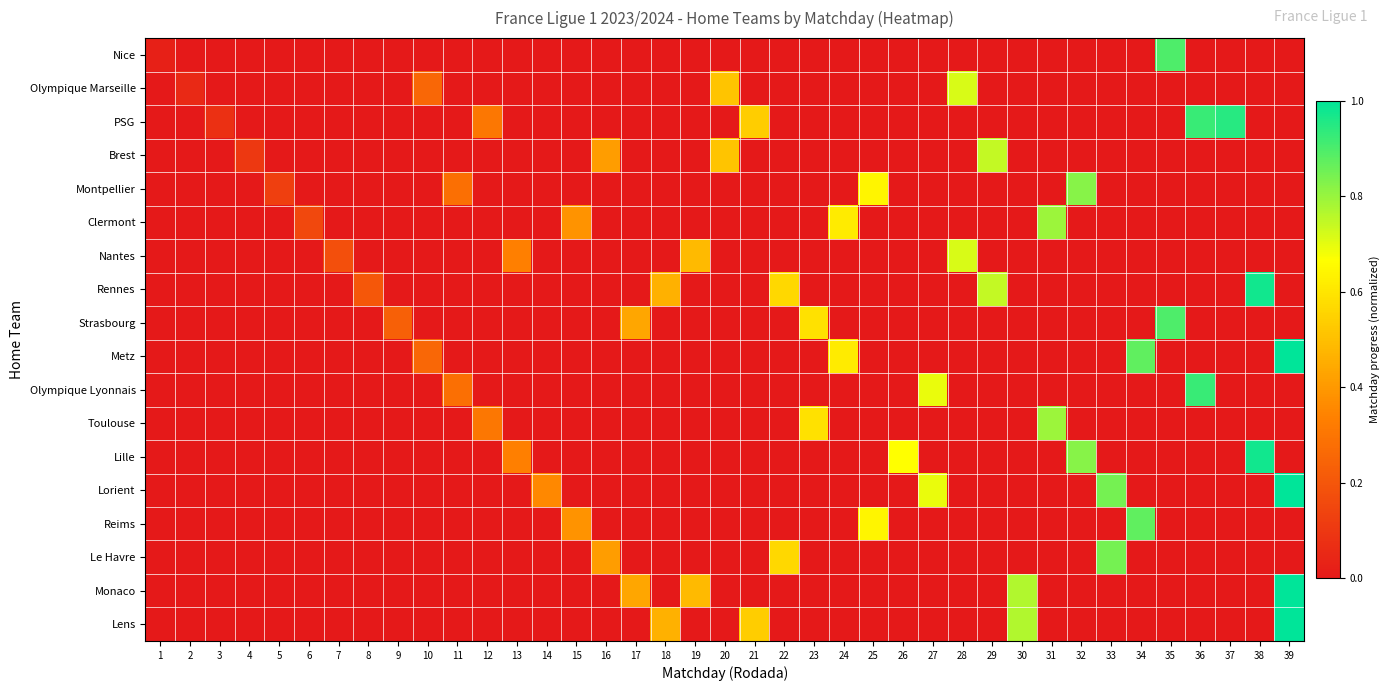

Reading right to left, extract all data points from this chart.

Nice: 39=0.0	38=0.0	37=0.0	36=0.0	35=0.9	34=0.0	33=0.0	32=0.0	31=0.0	30=0.0	29=0.0	28=0.0	27=0.0	26=0.0	25=0.0	24=0.0	23=0.0	22=0.0	21=0.0	20=0.0	19=0.0	18=0.0	17=0.0	16=0.0	15=0.0	14=0.0	13=0.0	12=0.0	11=0.0	10=0.0	9=0.0	8=0.0	7=0.0	6=0.0	5=0.0	4=0.0	3=0.0	2=0.0	1=0.0
Olympique Marseille: 39=0.0	38=0.0	37=0.0	36=0.0	35=0.0	34=0.0	33=0.0	32=0.0	31=0.0	30=0.0	29=0.0	28=0.7	27=0.0	26=0.0	25=0.0	24=0.0	23=0.0	22=0.0	21=0.0	20=0.5	19=0.0	18=0.0	17=0.0	16=0.0	15=0.0	14=0.0	13=0.0	12=0.0	11=0.0	10=0.3	9=0.0	8=0.0	7=0.0	6=0.0	5=0.0	4=0.0	3=0.0	2=0.1	1=0.0
PSG: 39=0.0	38=0.0	37=0.9	36=0.9	35=0.0	34=0.0	33=0.0	32=0.0	31=0.0	30=0.0	29=0.0	28=0.0	27=0.0	26=0.0	25=0.0	24=0.0	23=0.0	22=0.0	21=0.5	20=0.0	19=0.0	18=0.0	17=0.0	16=0.0	15=0.0	14=0.0	13=0.0	12=0.3	11=0.0	10=0.0	9=0.0	8=0.0	7=0.0	6=0.0	5=0.0	4=0.0	3=0.1	2=0.0	1=0.0
Brest: 39=0.0	38=0.0	37=0.0	36=0.0	35=0.0	34=0.0	33=0.0	32=0.0	31=0.0	30=0.0	29=0.7	28=0.0	27=0.0	26=0.0	25=0.0	24=0.0	23=0.0	22=0.0	21=0.0	20=0.5	19=0.0	18=0.0	17=0.0	16=0.4	15=0.0	14=0.0	13=0.0	12=0.0	11=0.0	10=0.0	9=0.0	8=0.0	7=0.0	6=0.0	5=0.0	4=0.1	3=0.0	2=0.0	1=0.0
Montpellier: 39=0.0	38=0.0	37=0.0	36=0.0	35=0.0	34=0.0	33=0.0	32=0.8	31=0.0	30=0.0	29=0.0	28=0.0	27=0.0	26=0.0	25=0.6	24=0.0	23=0.0	22=0.0	21=0.0	20=0.0	19=0.0	18=0.0	17=0.0	16=0.0	15=0.0	14=0.0	13=0.0	12=0.0	11=0.3	10=0.0	9=0.0	8=0.0	7=0.0	6=0.0	5=0.1	4=0.0	3=0.0	2=0.0	1=0.0
Clermont: 39=0.0	38=0.0	37=0.0	36=0.0	35=0.0	34=0.0	33=0.0	32=0.0	31=0.8	30=0.0	29=0.0	28=0.0	27=0.0	26=0.0	25=0.0	24=0.6	23=0.0	22=0.0	21=0.0	20=0.0	19=0.0	18=0.0	17=0.0	16=0.0	15=0.4	14=0.0	13=0.0	12=0.0	11=0.0	10=0.0	9=0.0	8=0.0	7=0.0	6=0.2	5=0.0	4=0.0	3=0.0	2=0.0	1=0.0
Nantes: 39=0.0	38=0.0	37=0.0	36=0.0	35=0.0	34=0.0	33=0.0	32=0.0	31=0.0	30=0.0	29=0.0	28=0.7	27=0.0	26=0.0	25=0.0	24=0.0	23=0.0	22=0.0	21=0.0	20=0.0	19=0.5	18=0.0	17=0.0	16=0.0	15=0.0	14=0.0	13=0.3	12=0.0	11=0.0	10=0.0	9=0.0	8=0.0	7=0.2	6=0.0	5=0.0	4=0.0	3=0.0	2=0.0	1=0.0
Rennes: 39=0.0	38=1.0	37=0.0	36=0.0	35=0.0	34=0.0	33=0.0	32=0.0	31=0.0	30=0.0	29=0.7	28=0.0	27=0.0	26=0.0	25=0.0	24=0.0	23=0.0	22=0.6	21=0.0	20=0.0	19=0.0	18=0.5	17=0.0	16=0.0	15=0.0	14=0.0	13=0.0	12=0.0	11=0.0	10=0.0	9=0.0	8=0.2	7=0.0	6=0.0	5=0.0	4=0.0	3=0.0	2=0.0	1=0.0
Strasbourg: 39=0.0	38=0.0	37=0.0	36=0.0	35=0.9	34=0.0	33=0.0	32=0.0	31=0.0	30=0.0	29=0.0	28=0.0	27=0.0	26=0.0	25=0.0	24=0.0	23=0.6	22=0.0	21=0.0	20=0.0	19=0.0	18=0.0	17=0.4	16=0.0	15=0.0	14=0.0	13=0.0	12=0.0	11=0.0	10=0.0	9=0.2	8=0.0	7=0.0	6=0.0	5=0.0	4=0.0	3=0.0	2=0.0	1=0.0
Metz: 39=1.0	38=0.0	37=0.0	36=0.0	35=0.0	34=0.9	33=0.0	32=0.0	31=0.0	30=0.0	29=0.0	28=0.0	27=0.0	26=0.0	25=0.0	24=0.6	23=0.0	22=0.0	21=0.0	20=0.0	19=0.0	18=0.0	17=0.0	16=0.0	15=0.0	14=0.0	13=0.0	12=0.0	11=0.0	10=0.3	9=0.0	8=0.0	7=0.0	6=0.0	5=0.0	4=0.0	3=0.0	2=0.0	1=0.0
Olympique Lyonnais: 39=0.0	38=0.0	37=0.0	36=0.9	35=0.0	34=0.0	33=0.0	32=0.0	31=0.0	30=0.0	29=0.0	28=0.0	27=0.7	26=0.0	25=0.0	24=0.0	23=0.0	22=0.0	21=0.0	20=0.0	19=0.0	18=0.0	17=0.0	16=0.0	15=0.0	14=0.0	13=0.0	12=0.0	11=0.3	10=0.0	9=0.0	8=0.0	7=0.0	6=0.0	5=0.0	4=0.0	3=0.0	2=0.0	1=0.0
Toulouse: 39=0.0	38=0.0	37=0.0	36=0.0	35=0.0	34=0.0	33=0.0	32=0.0	31=0.8	30=0.0	29=0.0	28=0.0	27=0.0	26=0.0	25=0.0	24=0.0	23=0.6	22=0.0	21=0.0	20=0.0	19=0.0	18=0.0	17=0.0	16=0.0	15=0.0	14=0.0	13=0.0	12=0.3	11=0.0	10=0.0	9=0.0	8=0.0	7=0.0	6=0.0	5=0.0	4=0.0	3=0.0	2=0.0	1=0.0
Lille: 39=0.0	38=1.0	37=0.0	36=0.0	35=0.0	34=0.0	33=0.0	32=0.8	31=0.0	30=0.0	29=0.0	28=0.0	27=0.0	26=0.7	25=0.0	24=0.0	23=0.0	22=0.0	21=0.0	20=0.0	19=0.0	18=0.0	17=0.0	16=0.0	15=0.0	14=0.0	13=0.3	12=0.0	11=0.0	10=0.0	9=0.0	8=0.0	7=0.0	6=0.0	5=0.0	4=0.0	3=0.0	2=0.0	1=0.0
Lorient: 39=1.0	38=0.0	37=0.0	36=0.0	35=0.0	34=0.0	33=0.8	32=0.0	31=0.0	30=0.0	29=0.0	28=0.0	27=0.7	26=0.0	25=0.0	24=0.0	23=0.0	22=0.0	21=0.0	20=0.0	19=0.0	18=0.0	17=0.0	16=0.0	15=0.0	14=0.4	13=0.0	12=0.0	11=0.0	10=0.0	9=0.0	8=0.0	7=0.0	6=0.0	5=0.0	4=0.0	3=0.0	2=0.0	1=0.0
Reims: 39=0.0	38=0.0	37=0.0	36=0.0	35=0.0	34=0.9	33=0.0	32=0.0	31=0.0	30=0.0	29=0.0	28=0.0	27=0.0	26=0.0	25=0.6	24=0.0	23=0.0	22=0.0	21=0.0	20=0.0	19=0.0	18=0.0	17=0.0	16=0.0	15=0.4	14=0.0	13=0.0	12=0.0	11=0.0	10=0.0	9=0.0	8=0.0	7=0.0	6=0.0	5=0.0	4=0.0	3=0.0	2=0.0	1=0.0
Le Havre: 39=0.0	38=0.0	37=0.0	36=0.0	35=0.0	34=0.0	33=0.8	32=0.0	31=0.0	30=0.0	29=0.0	28=0.0	27=0.0	26=0.0	25=0.0	24=0.0	23=0.0	22=0.6	21=0.0	20=0.0	19=0.0	18=0.0	17=0.0	16=0.4	15=0.0	14=0.0	13=0.0	12=0.0	11=0.0	10=0.0	9=0.0	8=0.0	7=0.0	6=0.0	5=0.0	4=0.0	3=0.0	2=0.0	1=0.0
Monaco: 39=1.0	38=0.0	37=0.0	36=0.0	35=0.0	34=0.0	33=0.0	32=0.0	31=0.0	30=0.8	29=0.0	28=0.0	27=0.0	26=0.0	25=0.0	24=0.0	23=0.0	22=0.0	21=0.0	20=0.0	19=0.5	18=0.0	17=0.4	16=0.0	15=0.0	14=0.0	13=0.0	12=0.0	11=0.0	10=0.0	9=0.0	8=0.0	7=0.0	6=0.0	5=0.0	4=0.0	3=0.0	2=0.0	1=0.0
Lens: 39=1.0	38=0.0	37=0.0	36=0.0	35=0.0	34=0.0	33=0.0	32=0.0	31=0.0	30=0.8	29=0.0	28=0.0	27=0.0	26=0.0	25=0.0	24=0.0	23=0.0	22=0.0	21=0.5	20=0.0	19=0.0	18=0.5	17=0.0	16=0.0	15=0.0	14=0.0	13=0.0	12=0.0	11=0.0	10=0.0	9=0.0	8=0.0	7=0.0	6=0.0	5=0.0	4=0.0	3=0.0	2=0.0	1=0.0